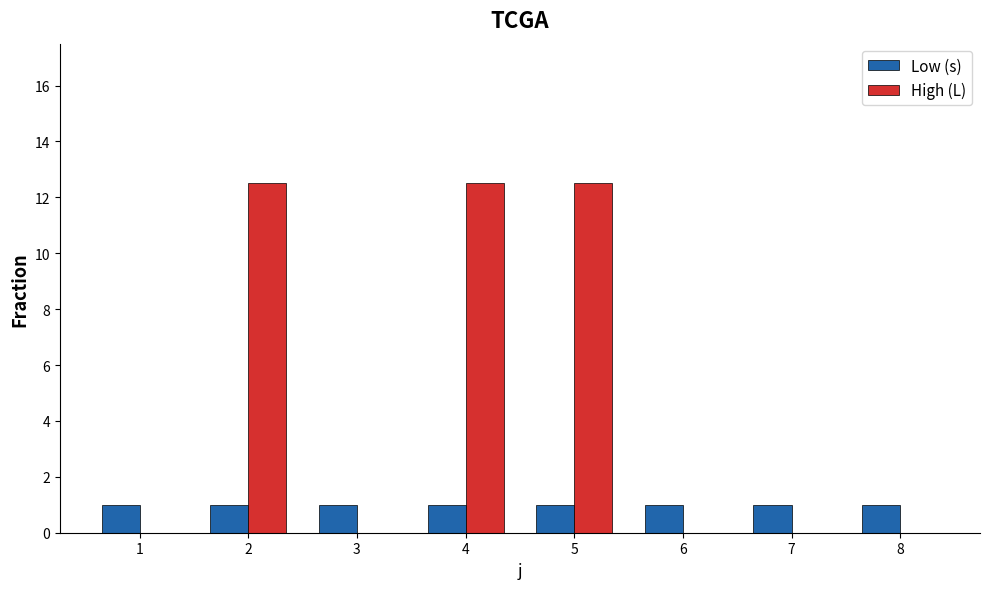

Reading left to right, what are all the values shown in this chart?

s: 1=1.0	2=1.0	3=1.0	4=1.0	5=1.0	6=1.0	7=1.0	8=1.0
L: 1=0.0	2=12.5	3=0.0	4=12.5	5=12.5	6=0.0	7=0.0	8=0.0